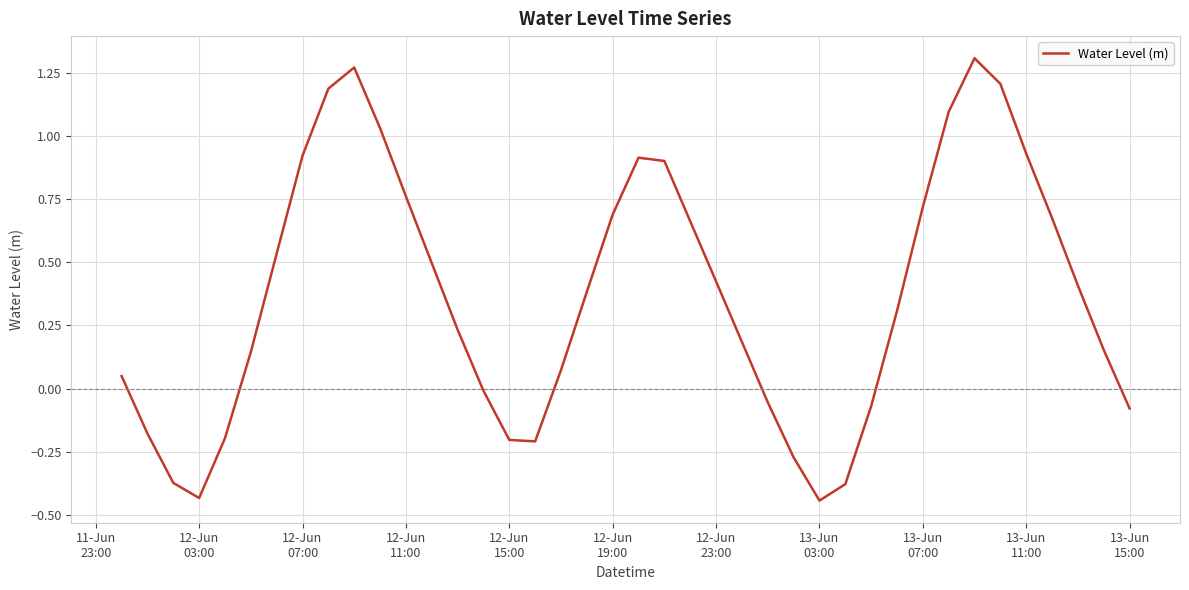

How many lines are shown in the chart?

1